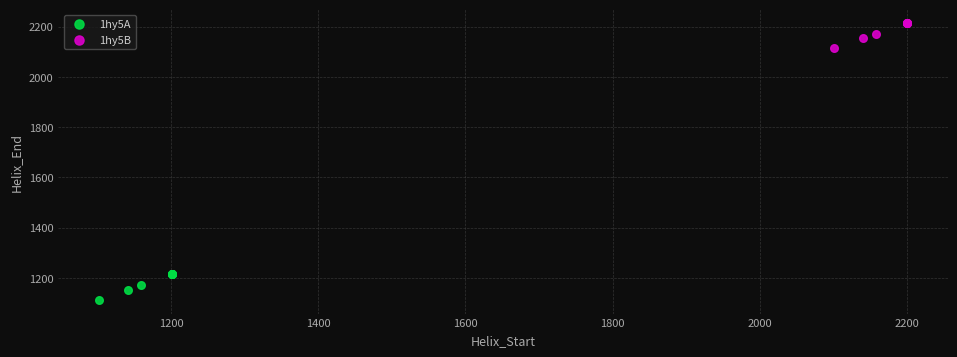

Which series contains the lowest Y value?

1hy5A